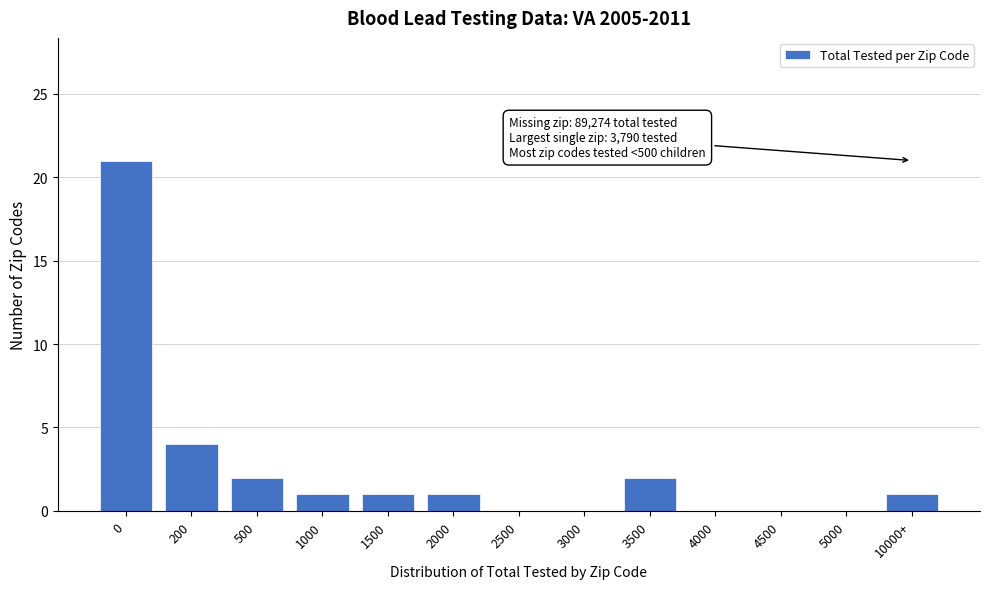

Reading left to right, list all the values displayed in this chart.

0=21	200=4	500=2	1000=1	1500=1	2000=1	2500=0	3000=0	3500=2	4000=0	4500=0	5000=0	10000+=1